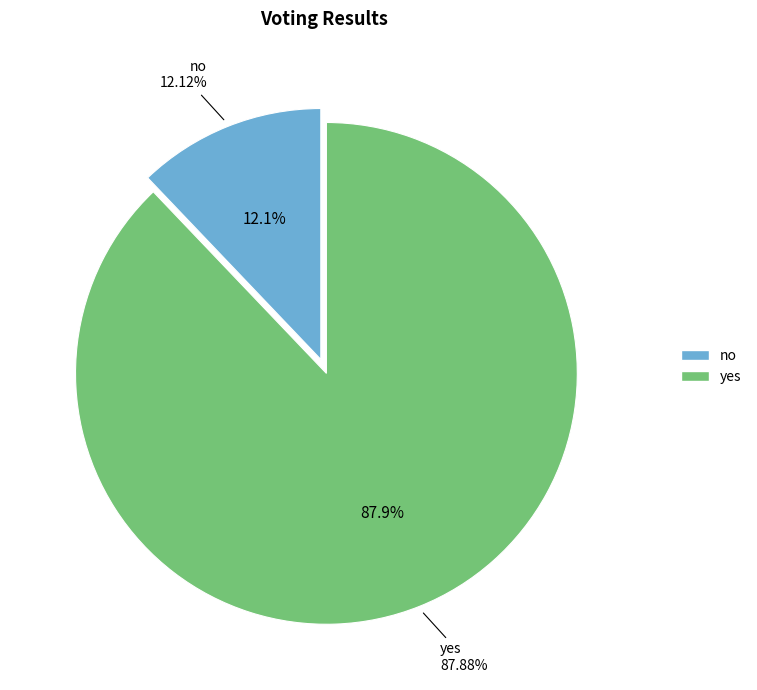

What is the change in value from no to yes?

+10170